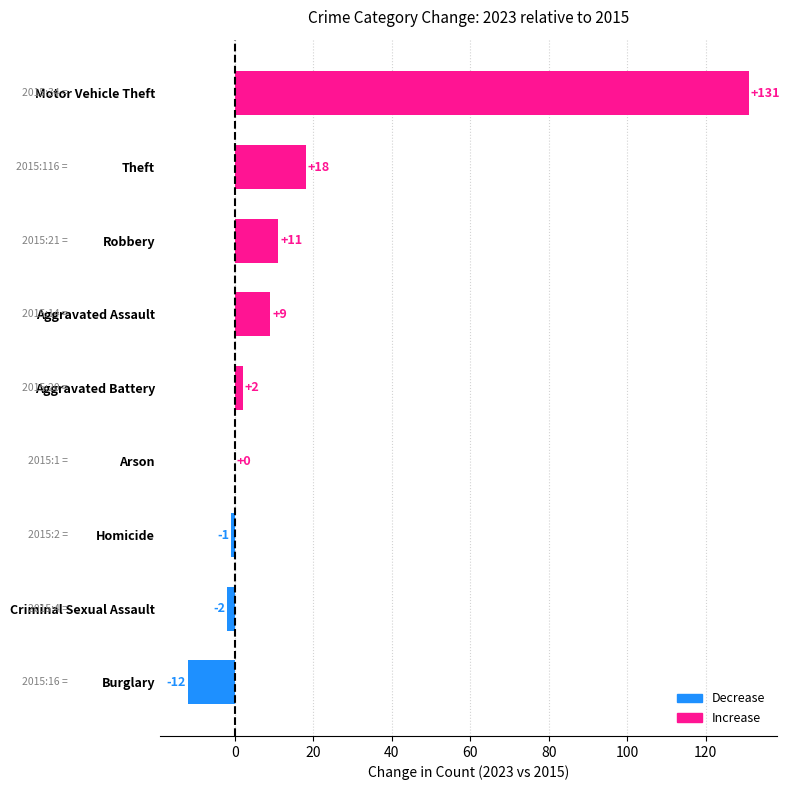

At which label is the value closest to 59?

Theft